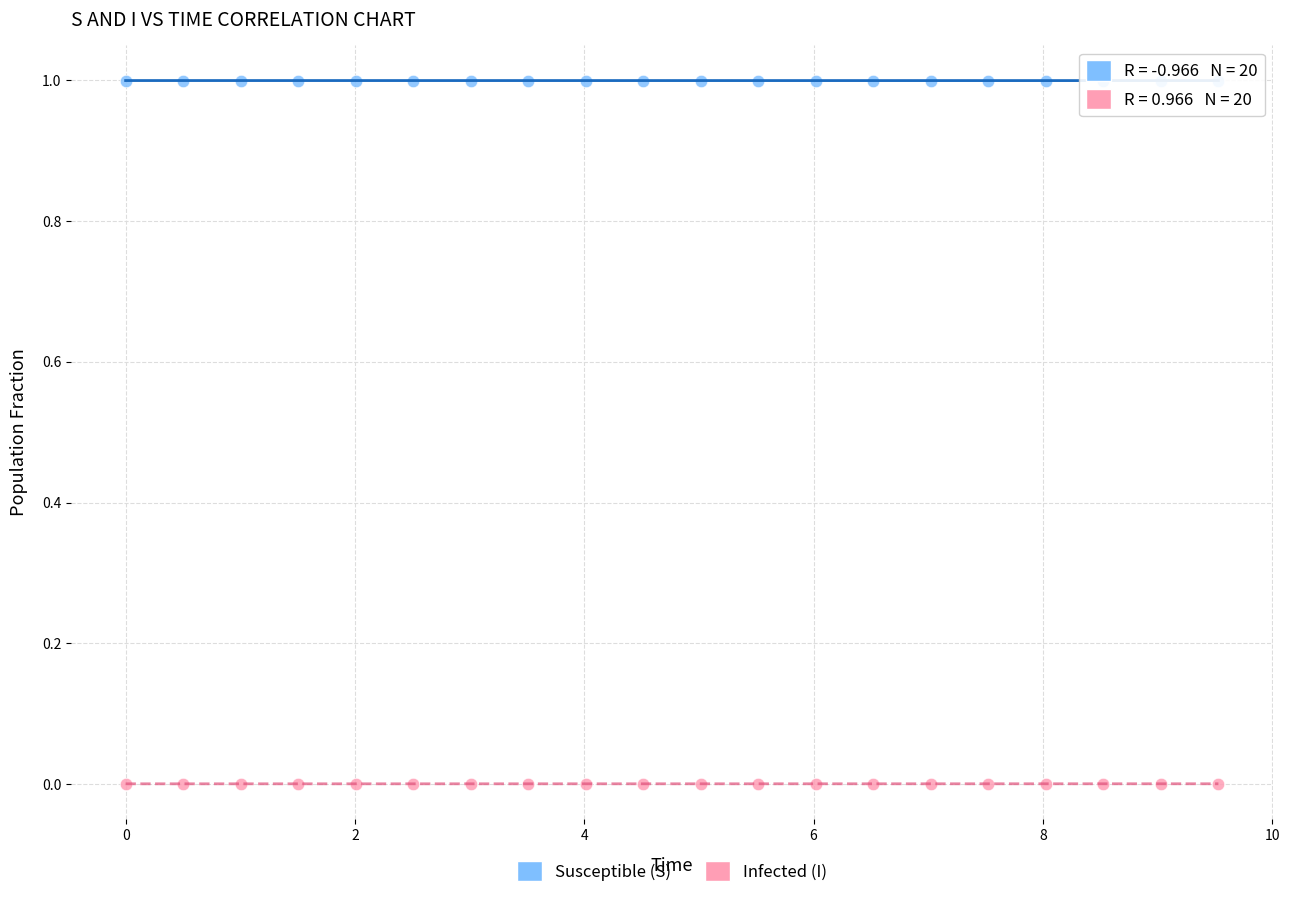

Across all data points, what is the range of X values (max minus min)?

9.5